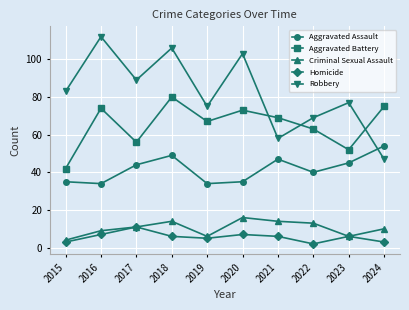

The value of Aggravated Assault at 2021 is 47. True or false?

True